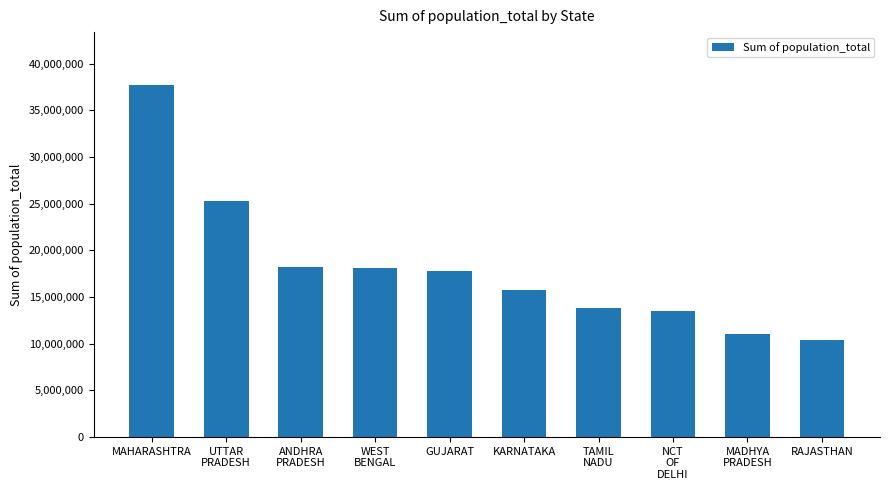

What is the smallest value displayed?

10443016